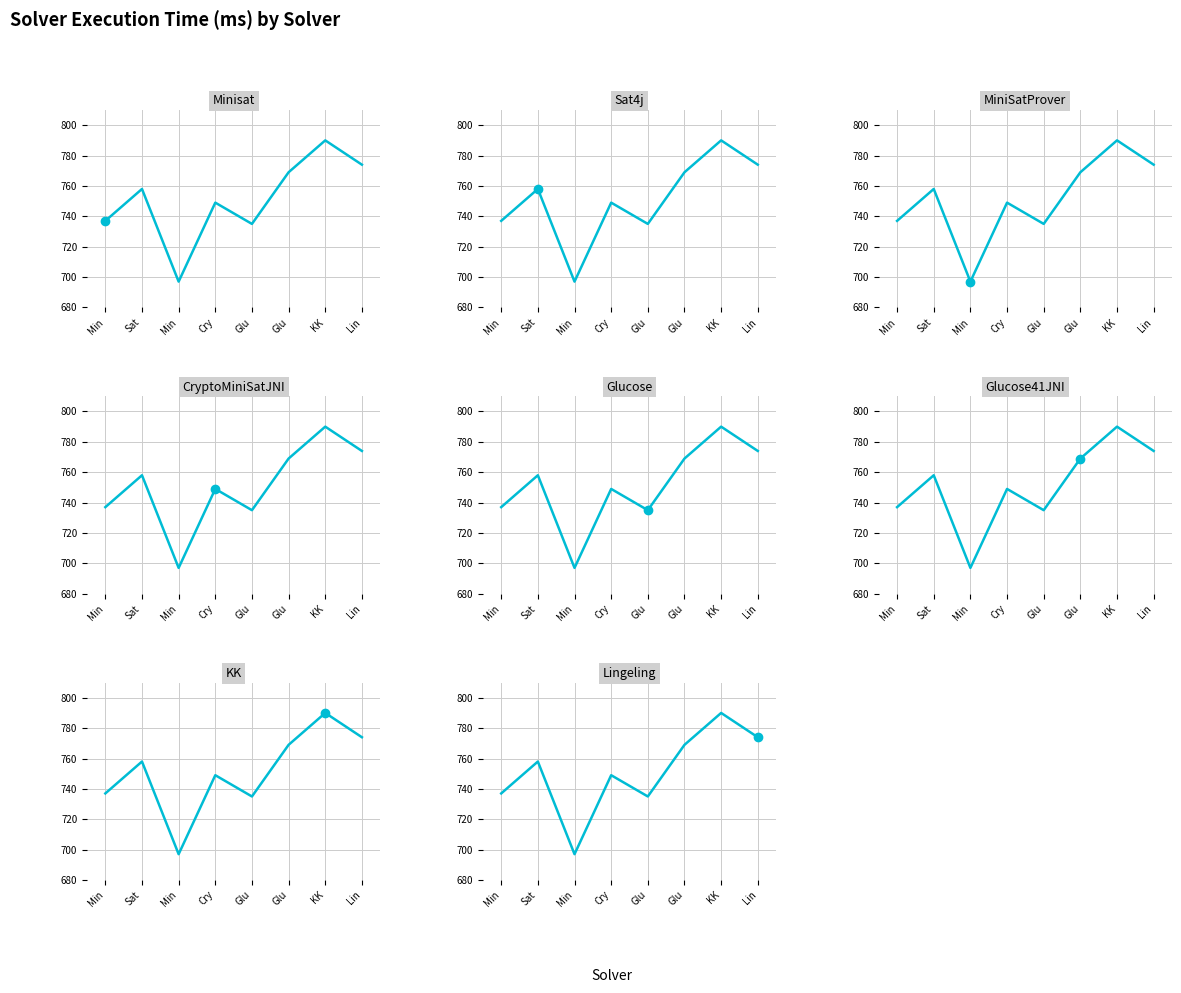

Reading left to right, list all the values displayed in this chart.

Min=737	Sat=758	Min=697	Cry=749	Glu=735	Glu=769	KK=790	Lin=774